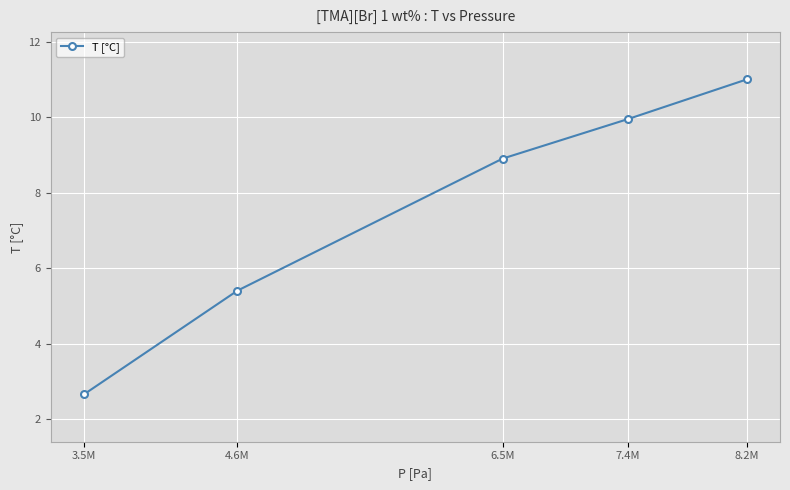

What position from the right is 4.6M?

4